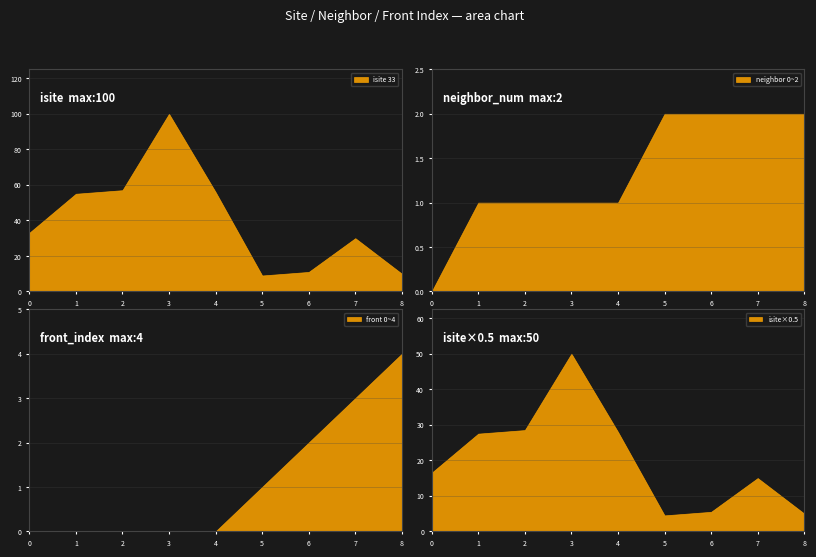

What is the difference between the highest and lowest values at 3?

100